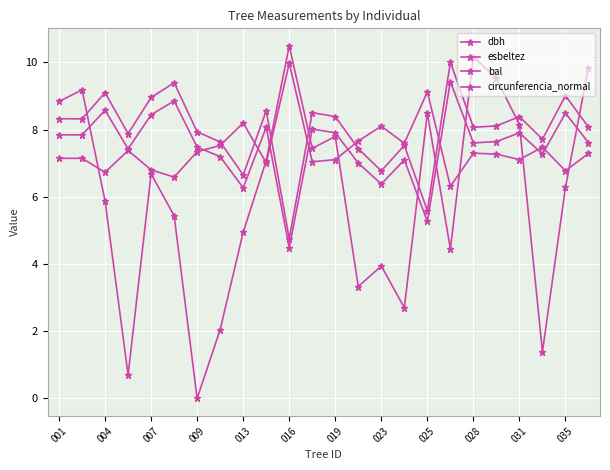

How many distinct data groups are displayed?

4